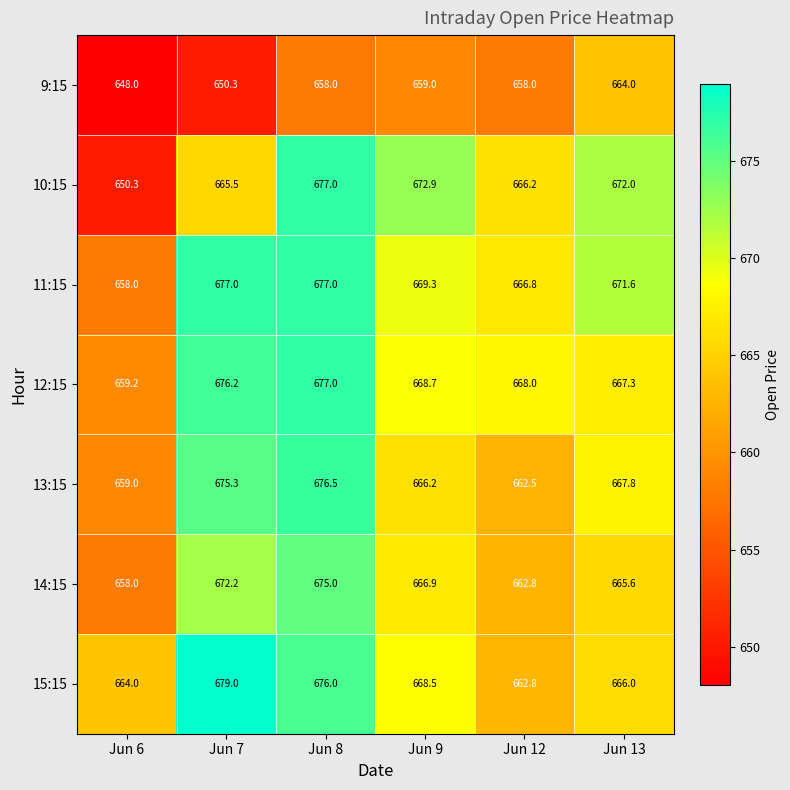

What is the total value across all series at Jun 8?

4716.5